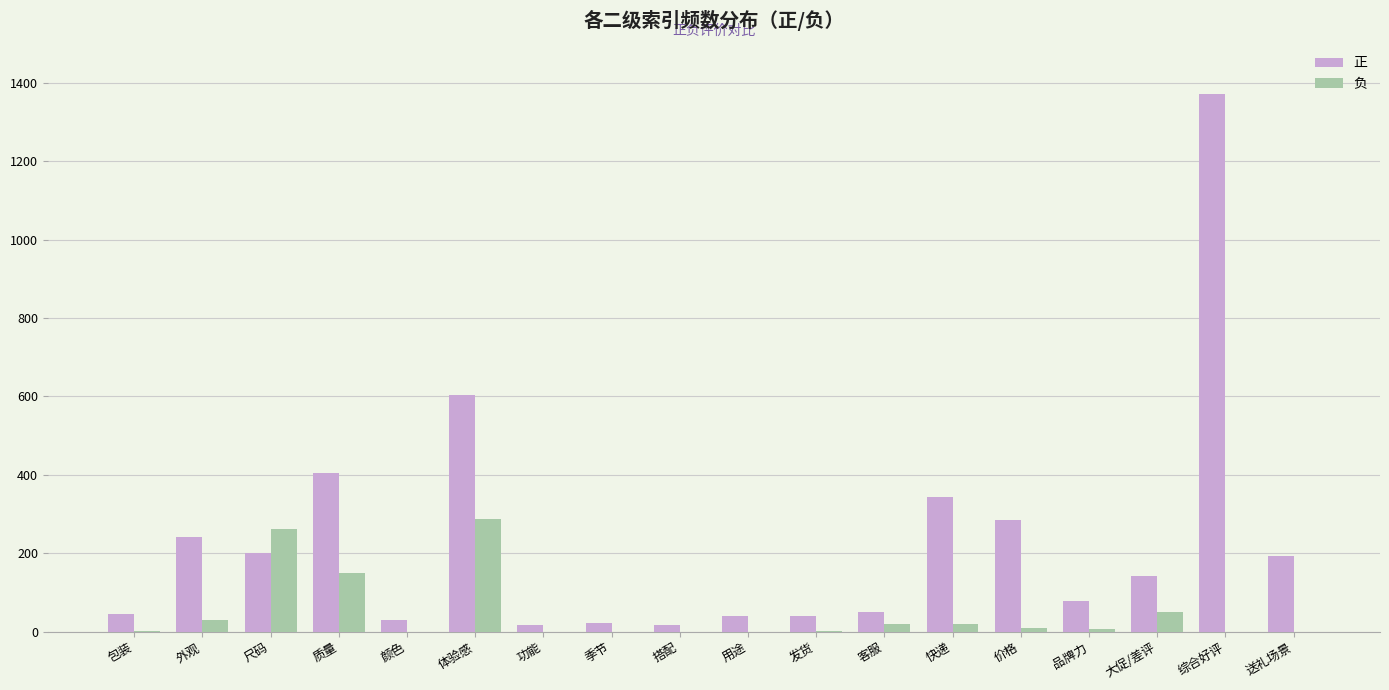

Which series has the largest total across all categories?

正